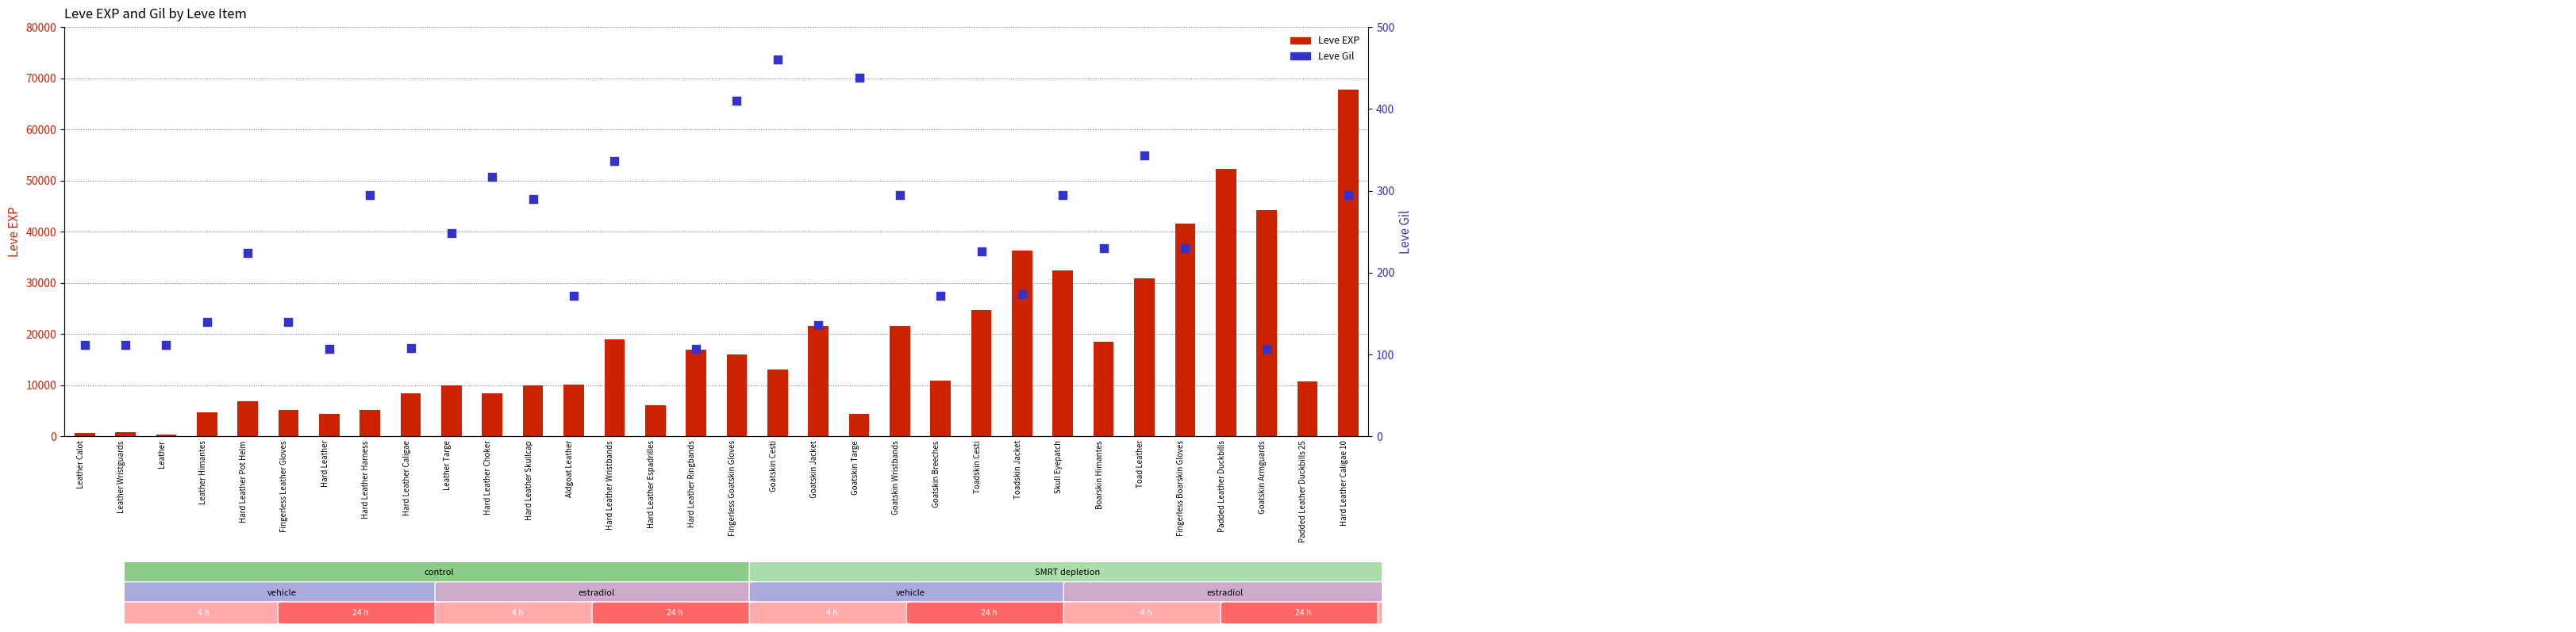

Which series contains the lowest Y value?

Leve Gil